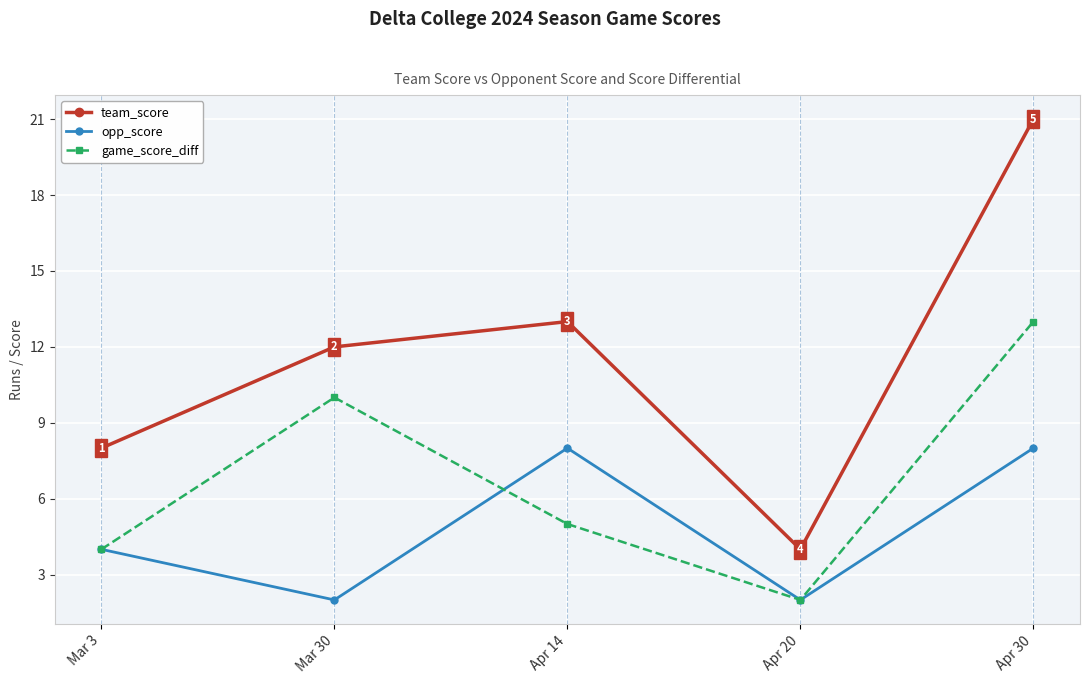

Is the value of opp_score at Apr 20 greater than the value of team_score at Mar 3?

No